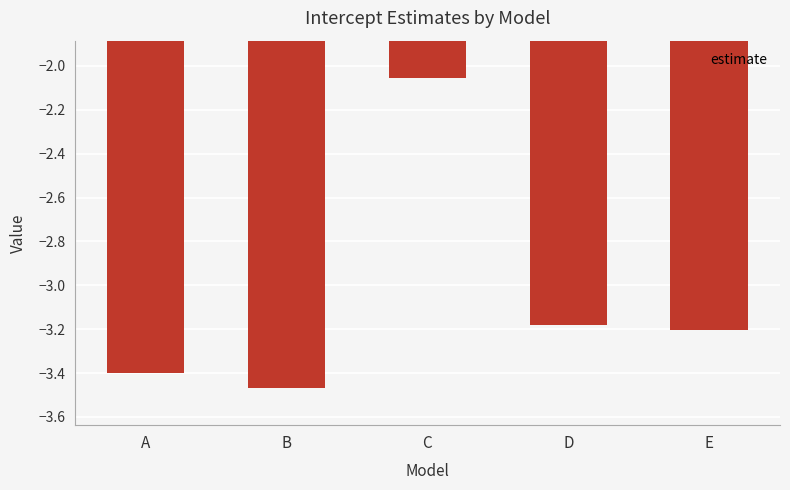

Where is the data nearest to the value -2?

C